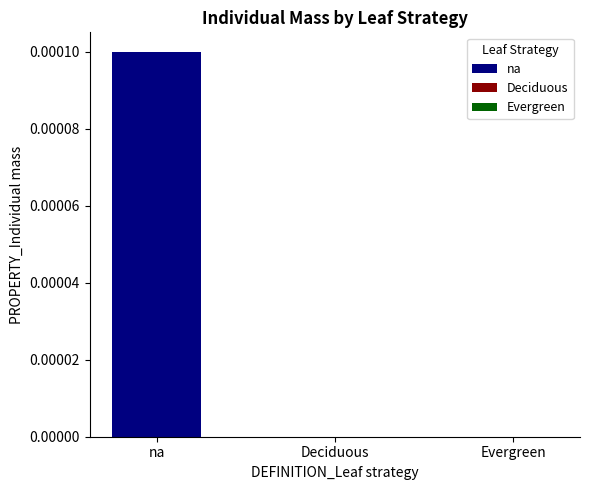

List the labels in order of value, largest first.

na, Deciduous, Evergreen